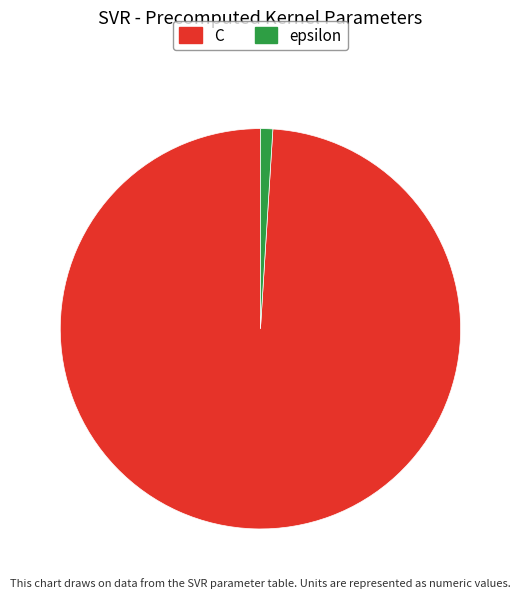

Rank the categories by value from highest to lowest.

C, epsilon